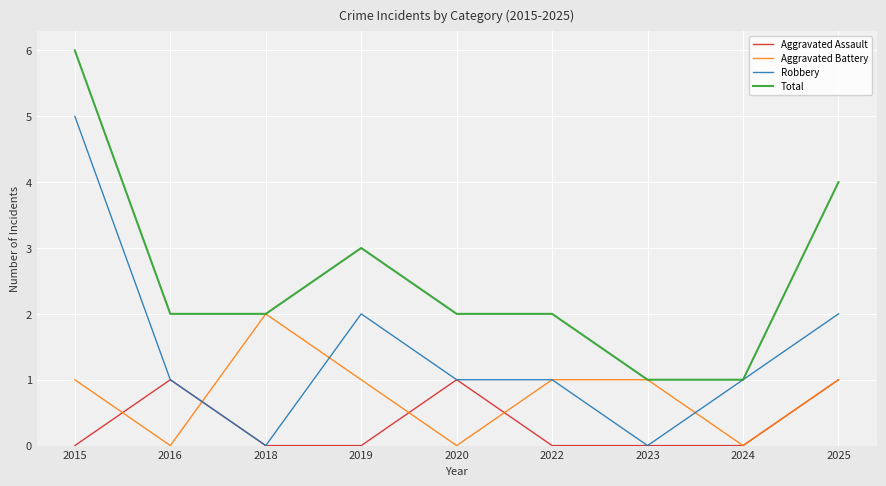

What is the difference between the Aggravated Battery values at 2015 and 2016?

1